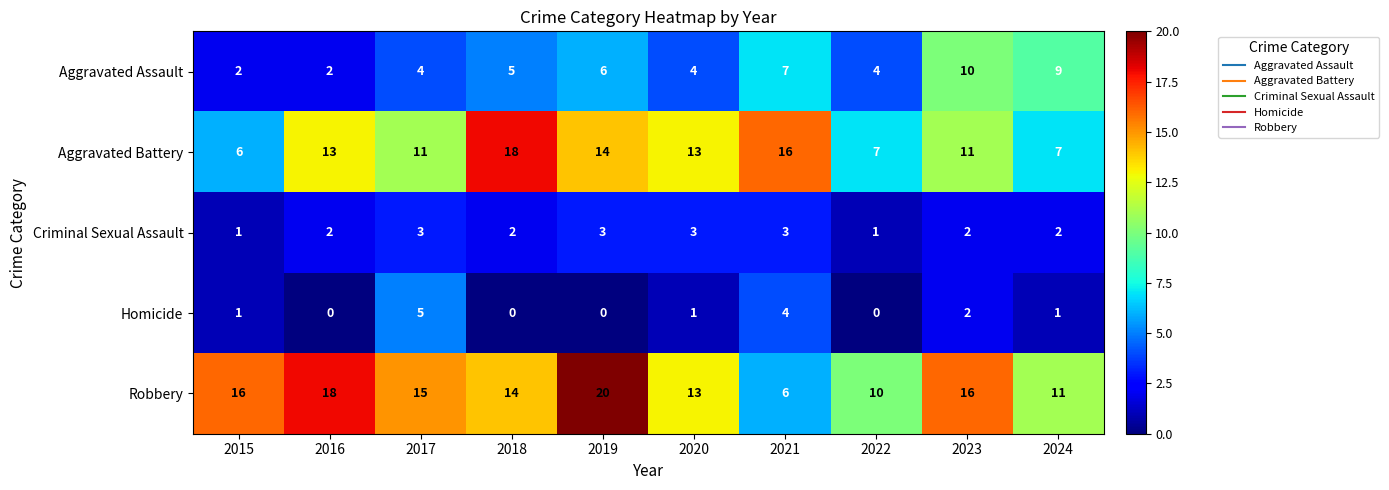

How many data points in Homicide are less than 1?

4